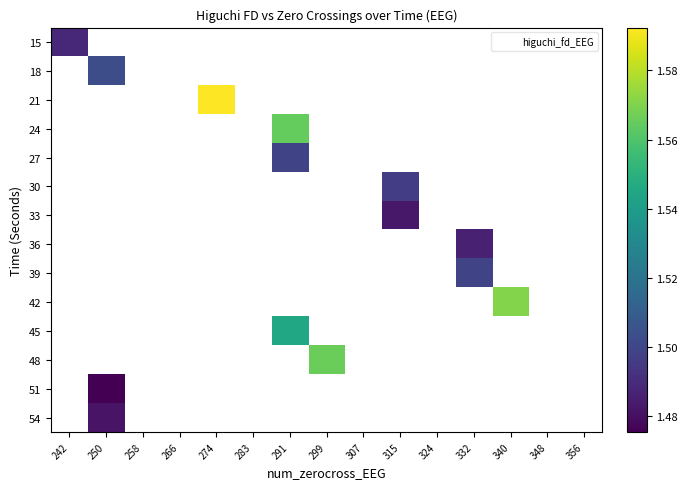

At how many categories does at least one series exceed 1?

8